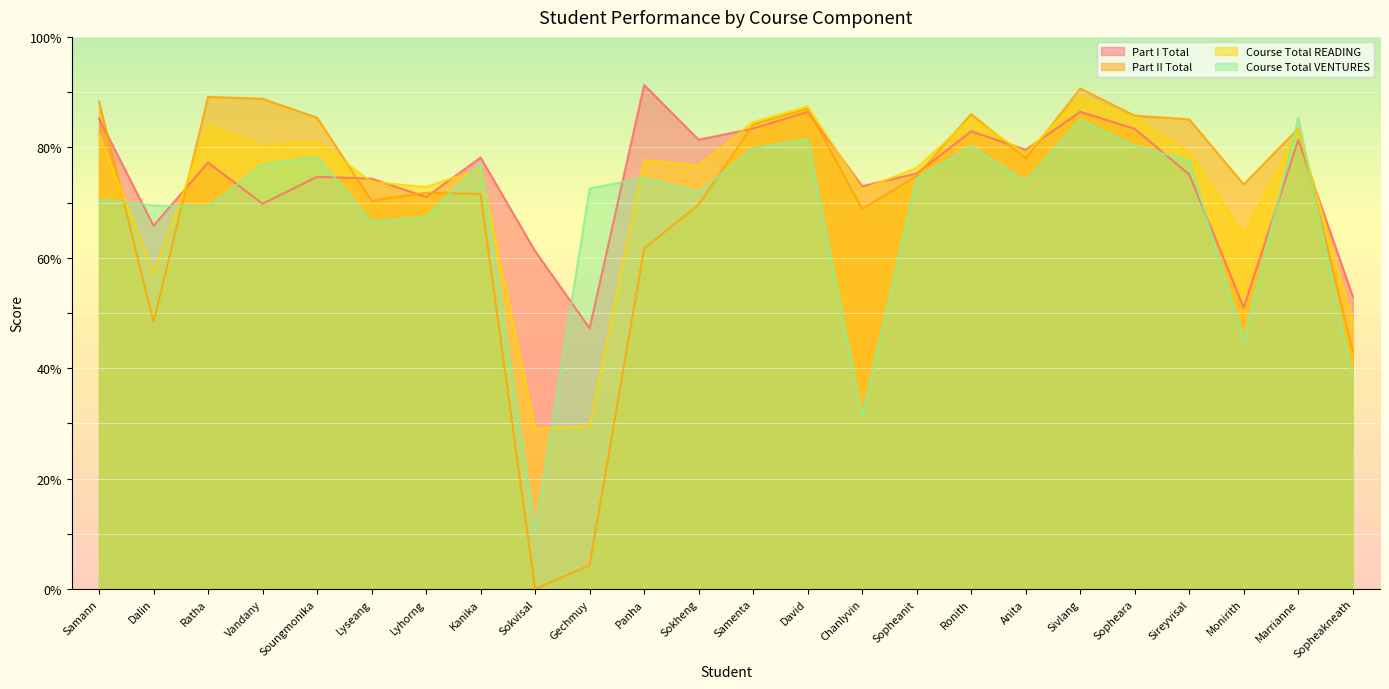

Where is Part II Total nearest to the value 45?

Sopheakneath